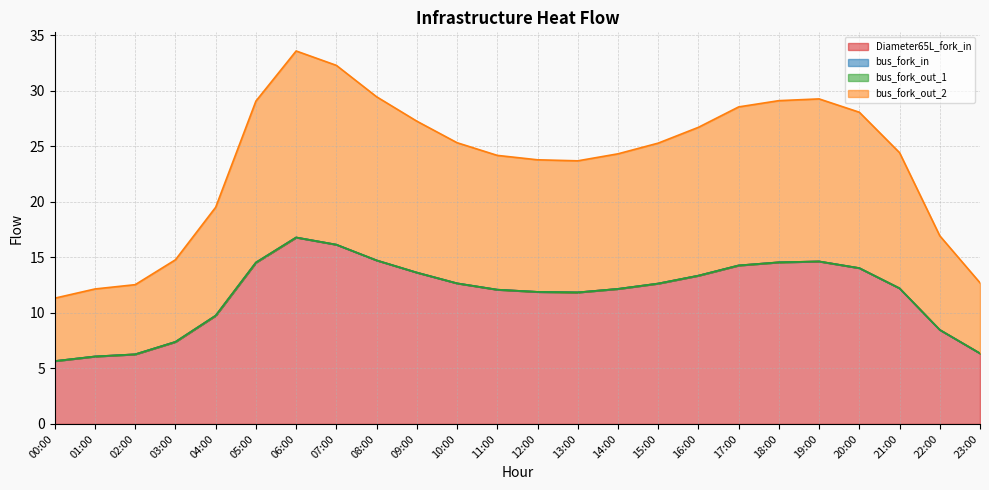

What is the difference between the second highest and second lowest values in the bus_fork_out_2 series?

10.1